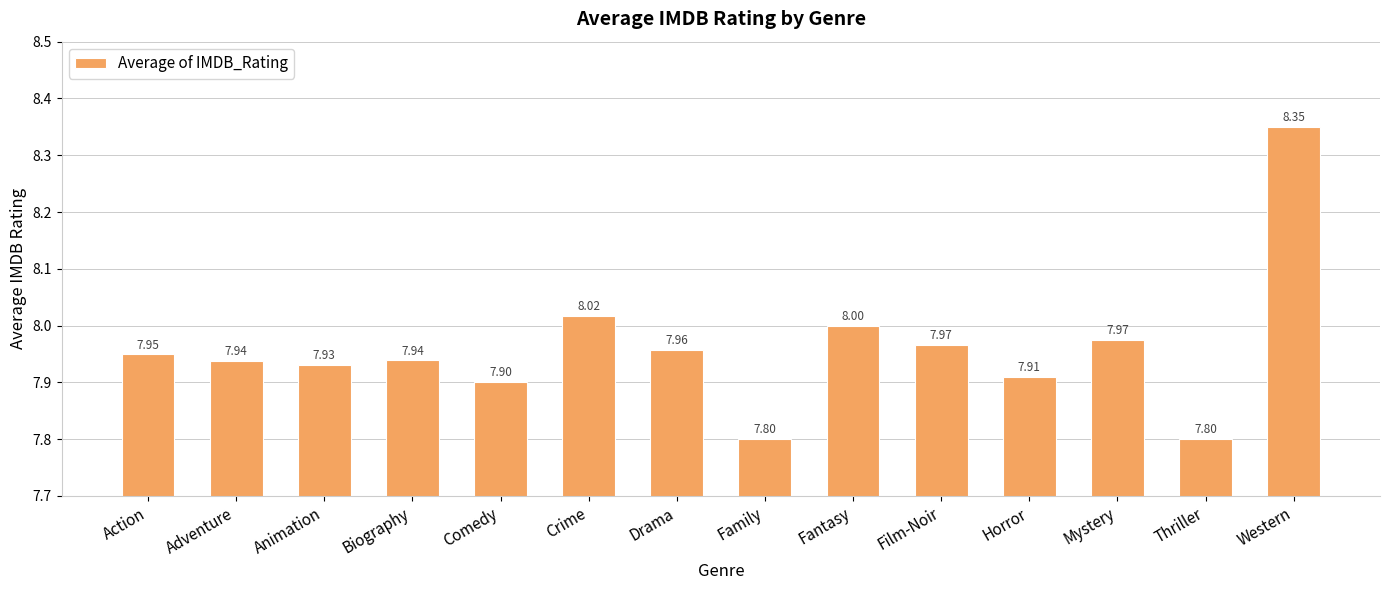

Where is the data nearest to the value 8?

Fantasy